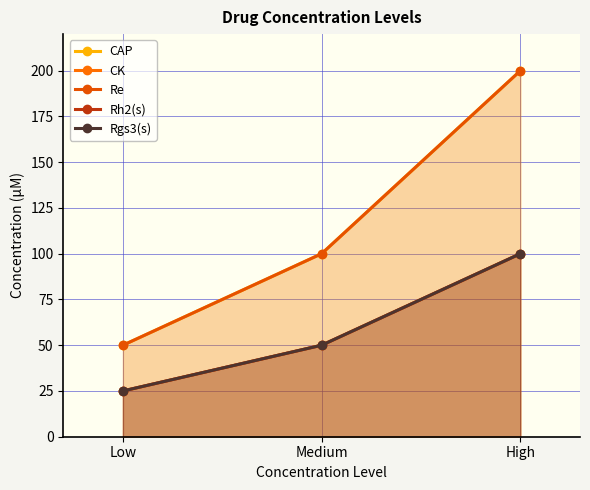

What position from the left is High?

3